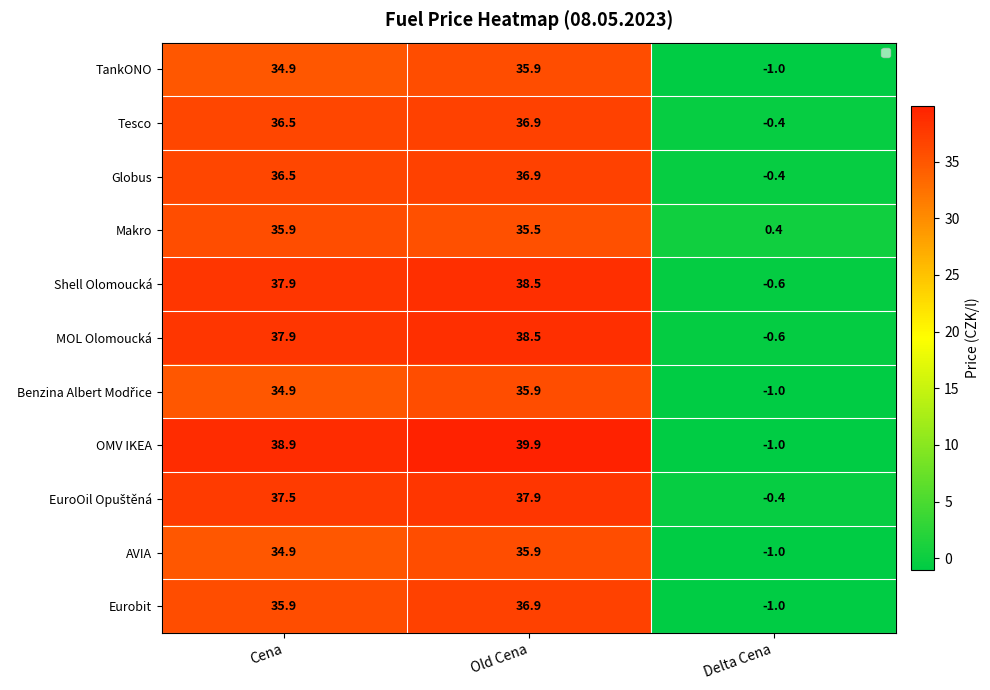

What is the sum of all MOL Olomoucká values?

75.8